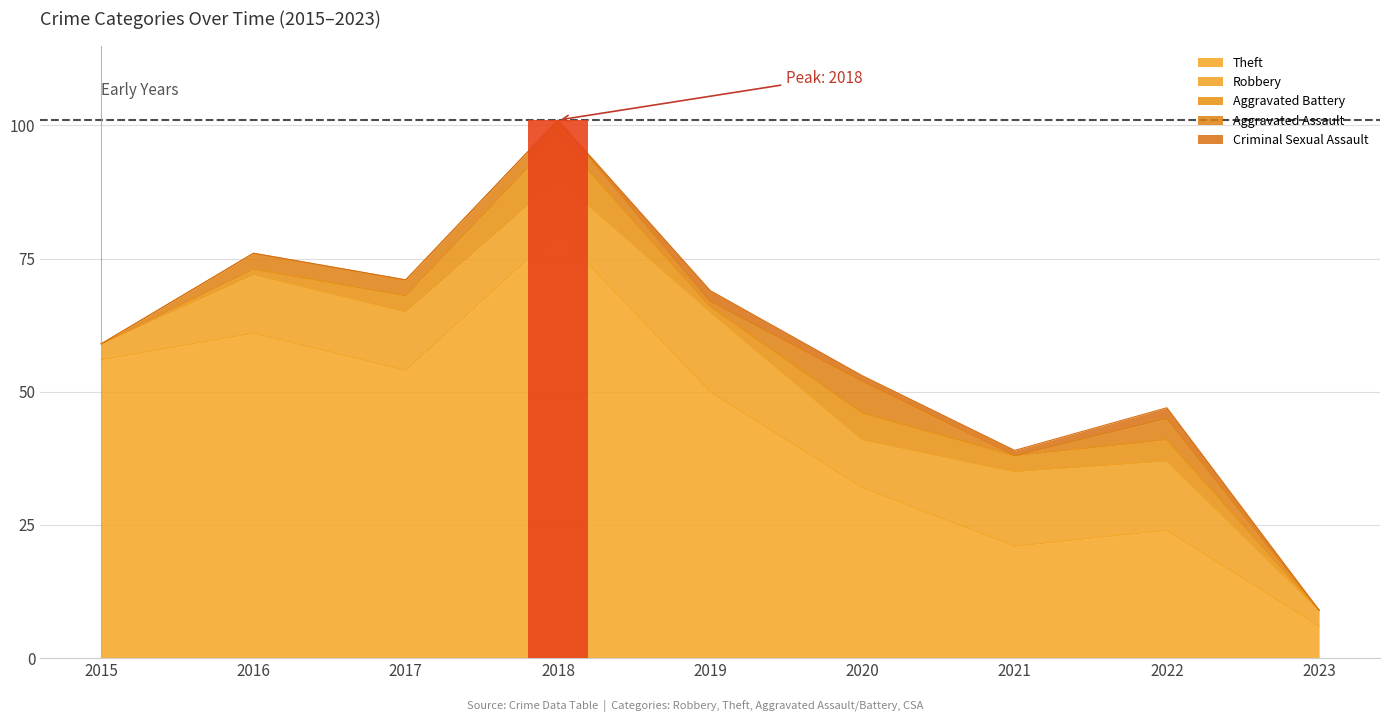

What is the difference between the Aggravated Assault values at 2017 and 2023?

3